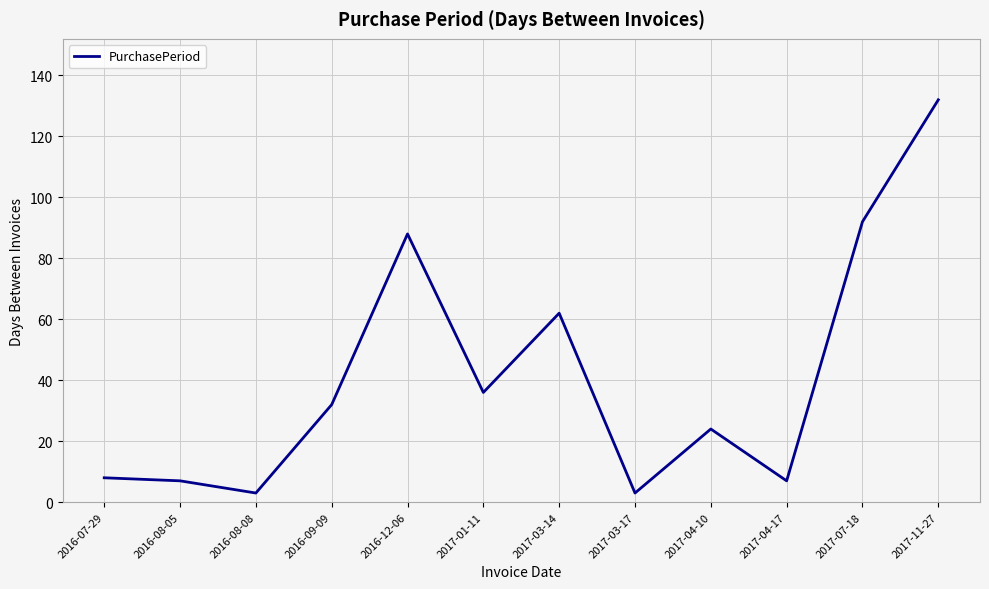

How many interior local valleys (lower than both neighbors) does the data have?

4